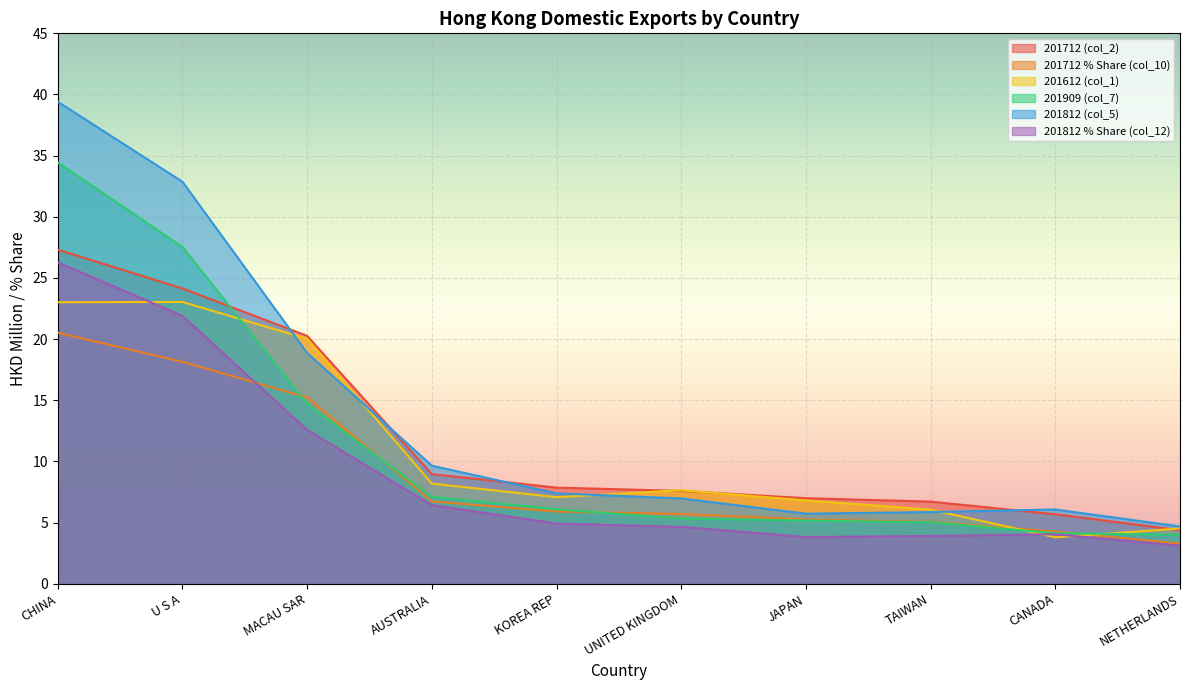

What is the minimum value shown in the chart?

3.1